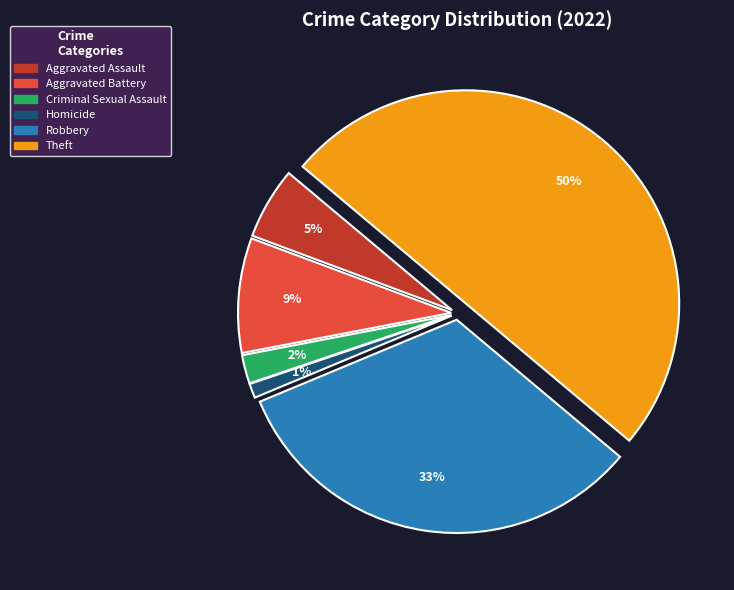

How many segments does this pie chart have?

6